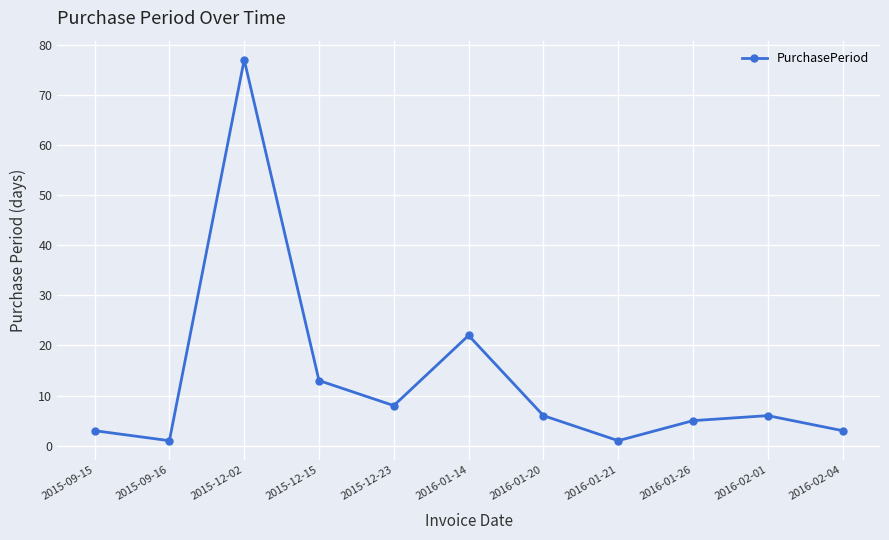

What is the maximum value shown in the chart?

77